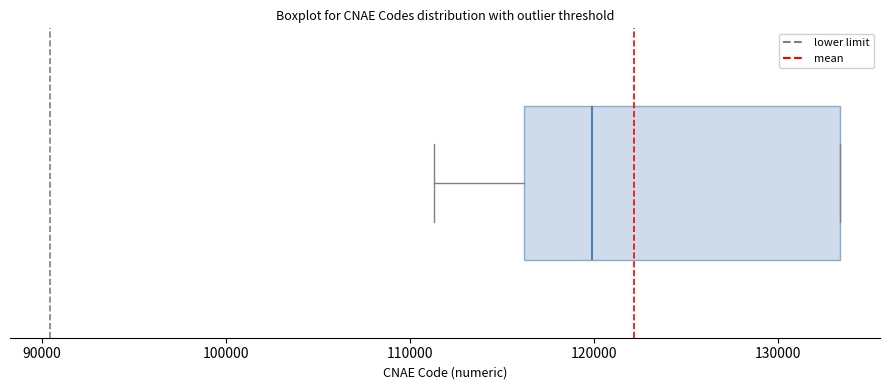

Transcribe this box plot: give where the median line is, the range the box spans, and where the two whiskers end, as read against the x-axis. The values are not printed on the chart, so give them approximately, as read against the axis.

median 120000, box 116000 to 133000, whiskers 111000 to 133000